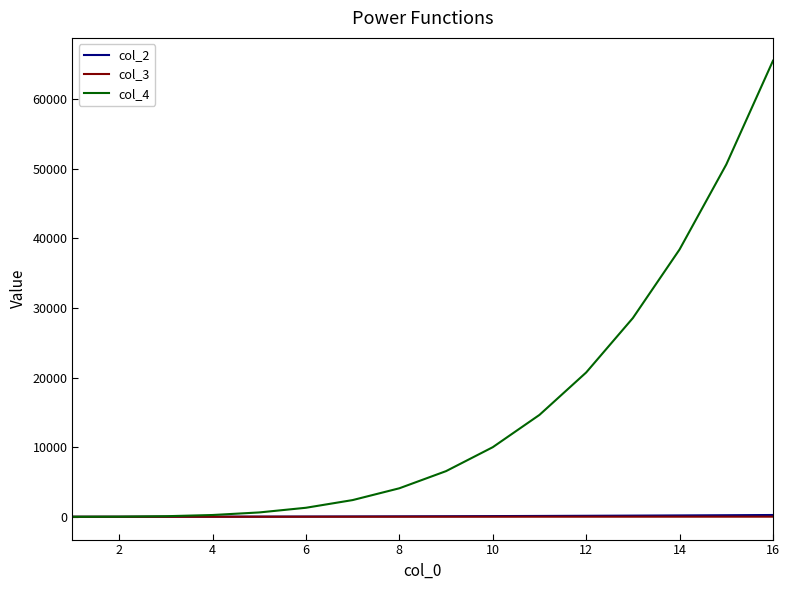

Which series has the widest spread of values?

col_4